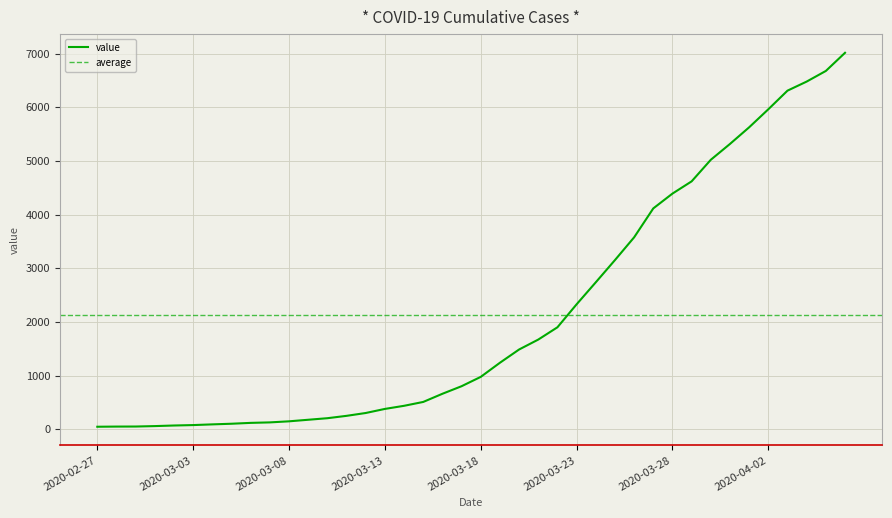

Is it true that the value at 2020-03-11 is 398?

False